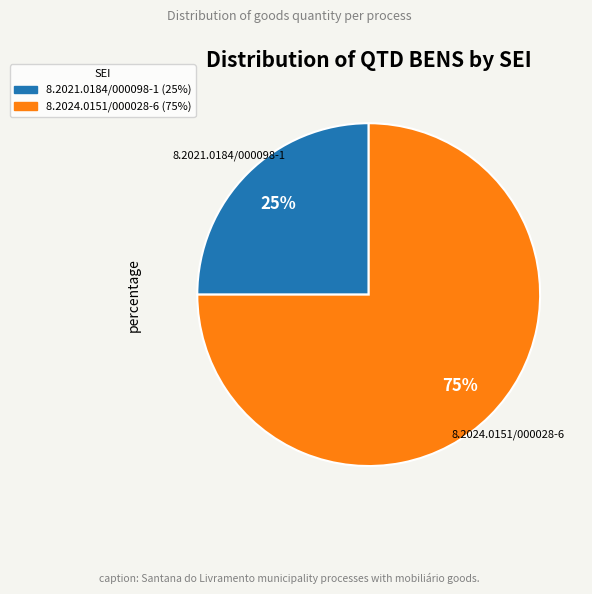

Count the number of slices in the pie.

2